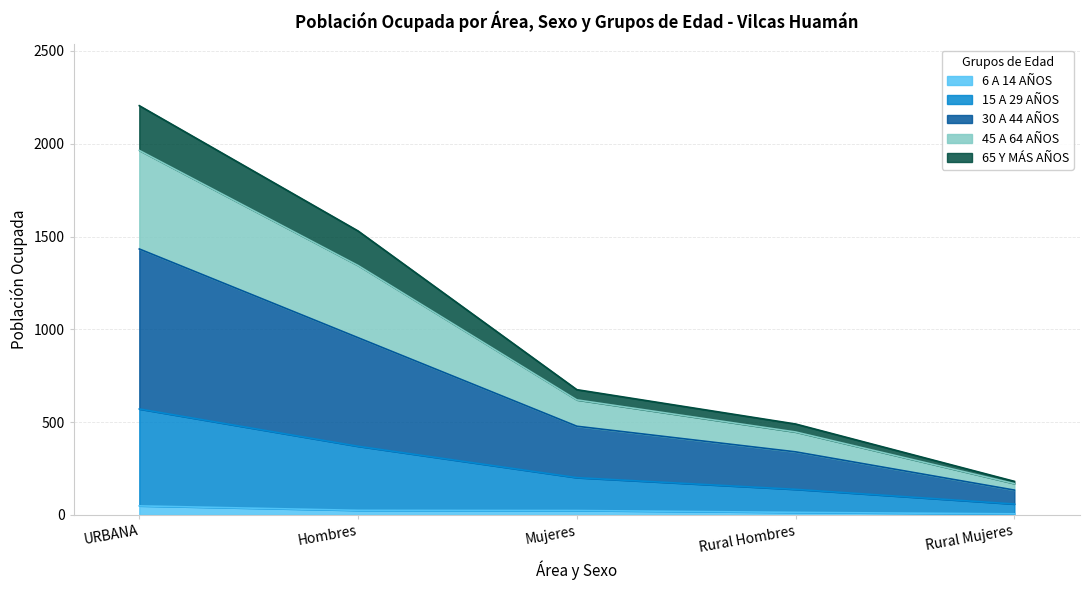

How many data points does each series have?

5